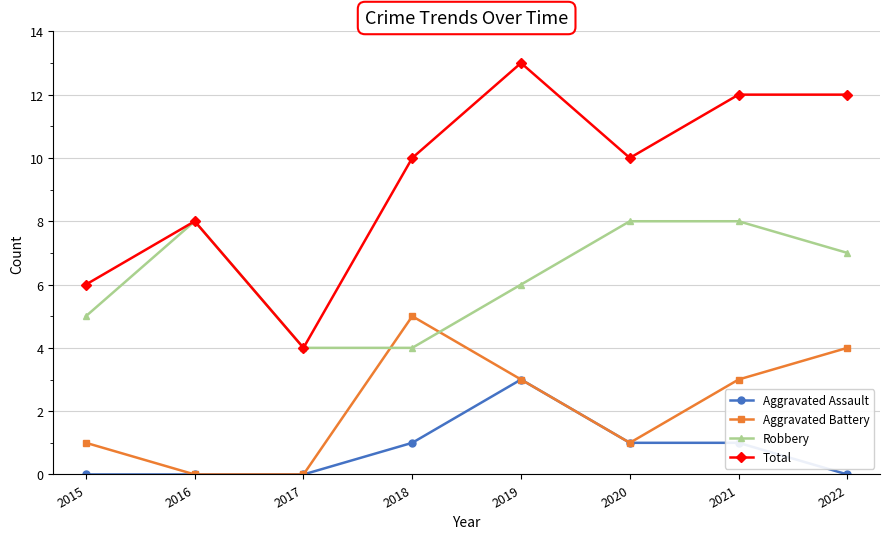

What is the sum of all Aggravated Battery values?

17